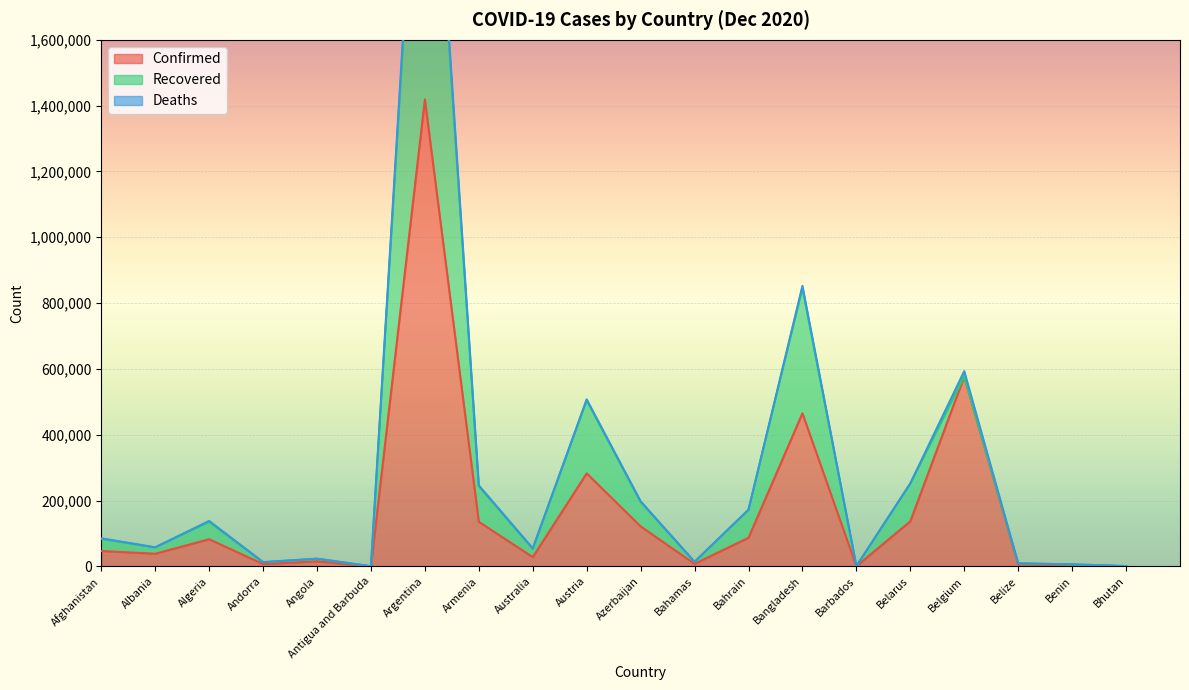

What is the total value across all series at Angola?

23212